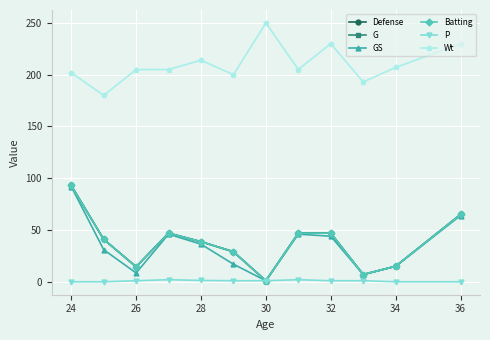

True or false: P has more than 1 points higher than both neighbors.

True